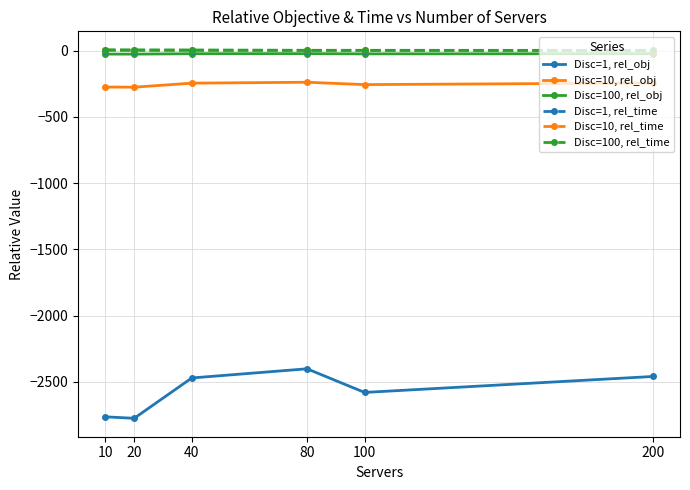

Count the number of data series in this chart.

6